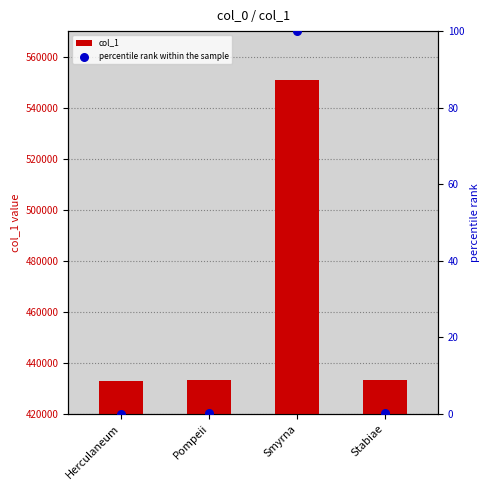

Which series has the largest total across all categories?

col_1